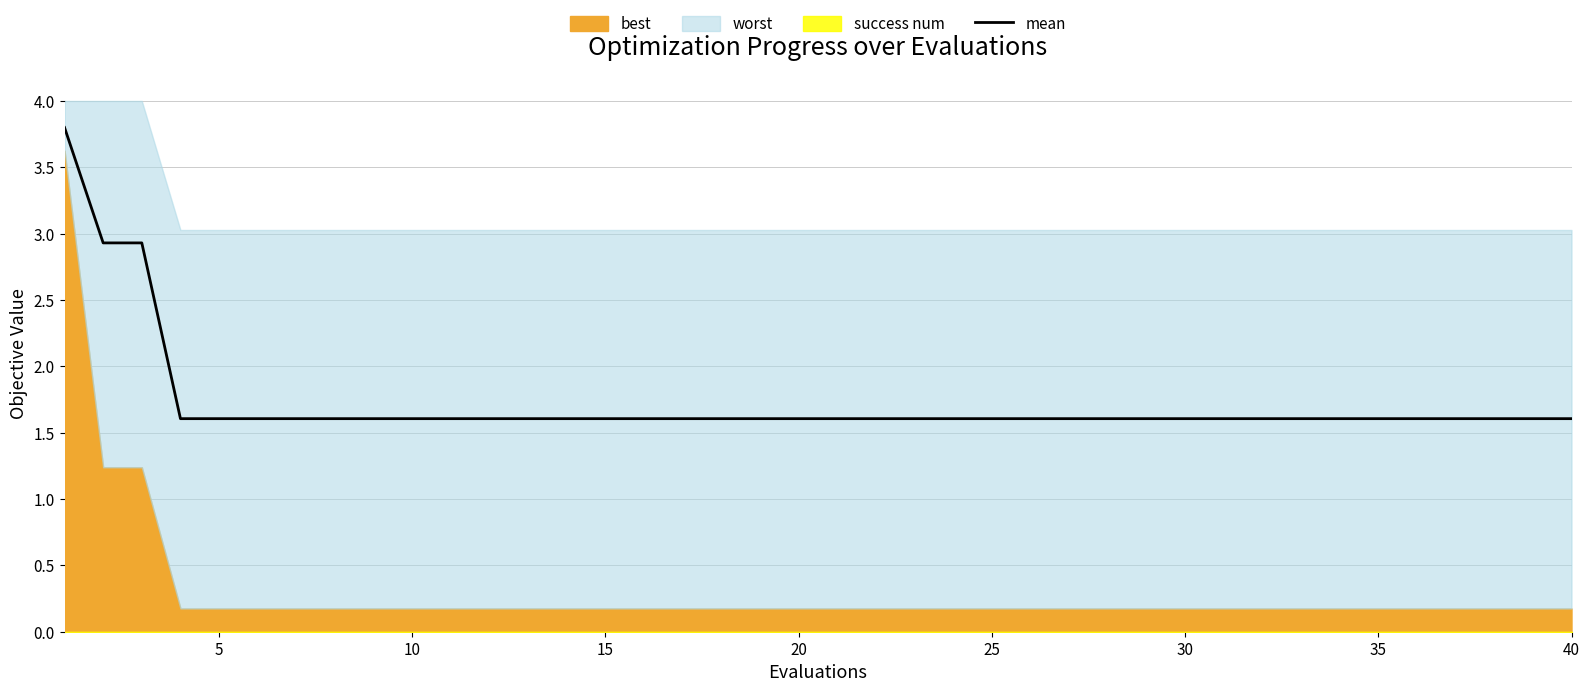

What is the maximum value for mean?

3.8